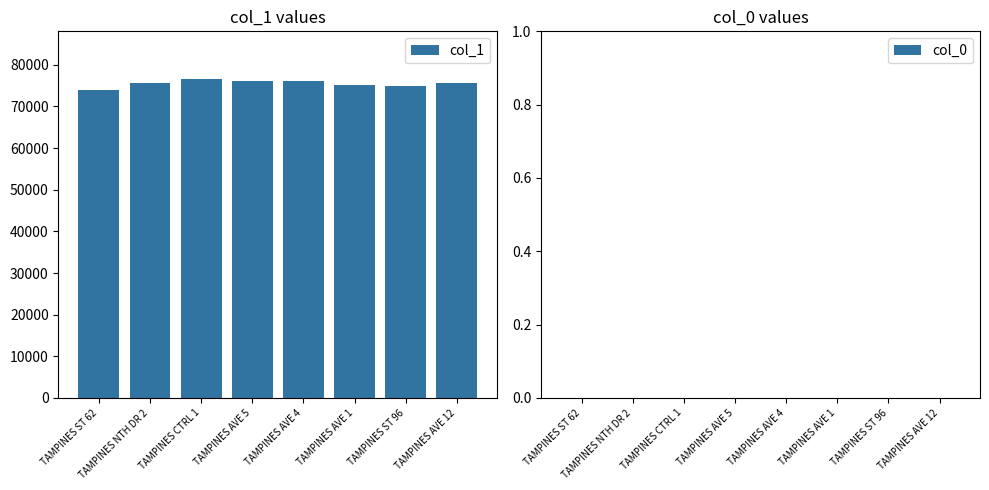

The value at TAMPINES AVE 12 is 75591.0. True or false?

True